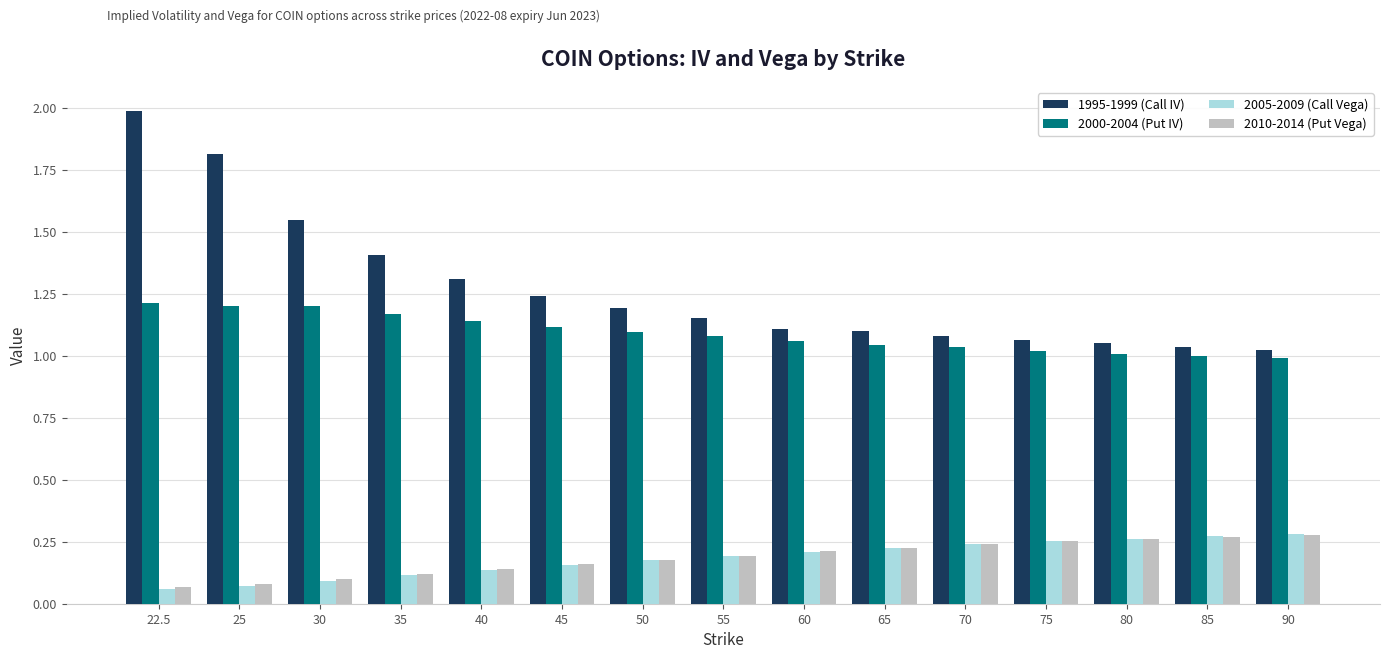

What is the sum of the 2010-2014 (Put Vega) values at 45 and 80?

0.4